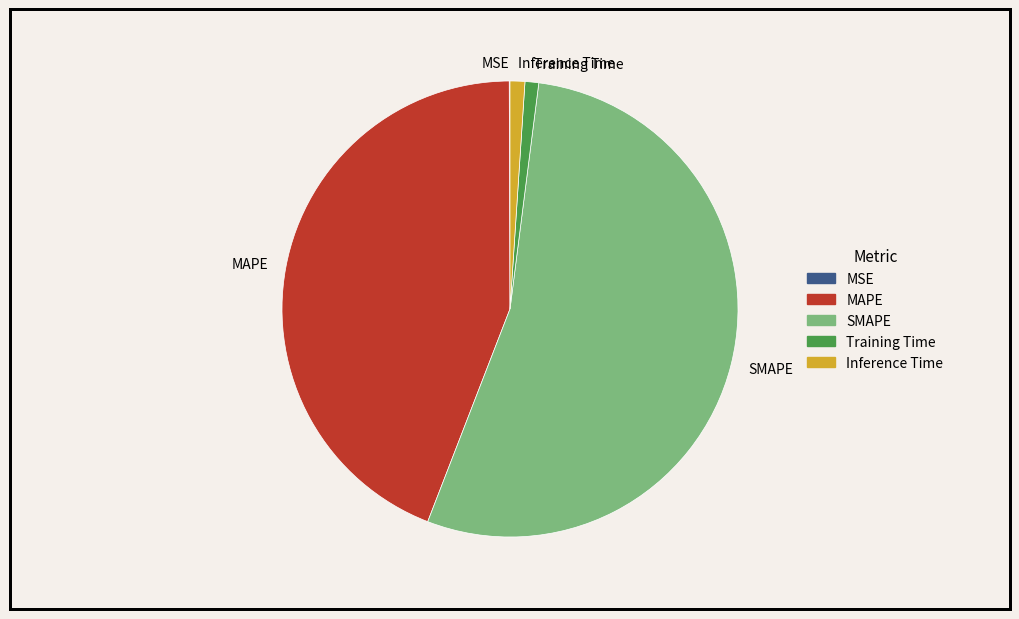

Do Training Time and Inference Time together represent more than half of the pie?

No